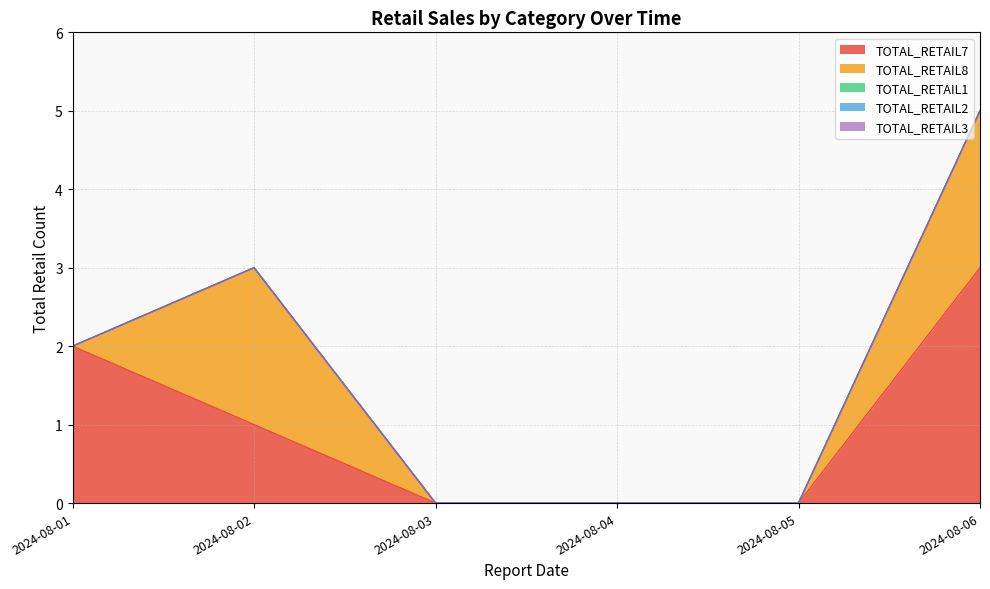

Between 2024-08-03 and 2024-08-04, which series saw the biggest shift?

TOTAL_RETAIL7